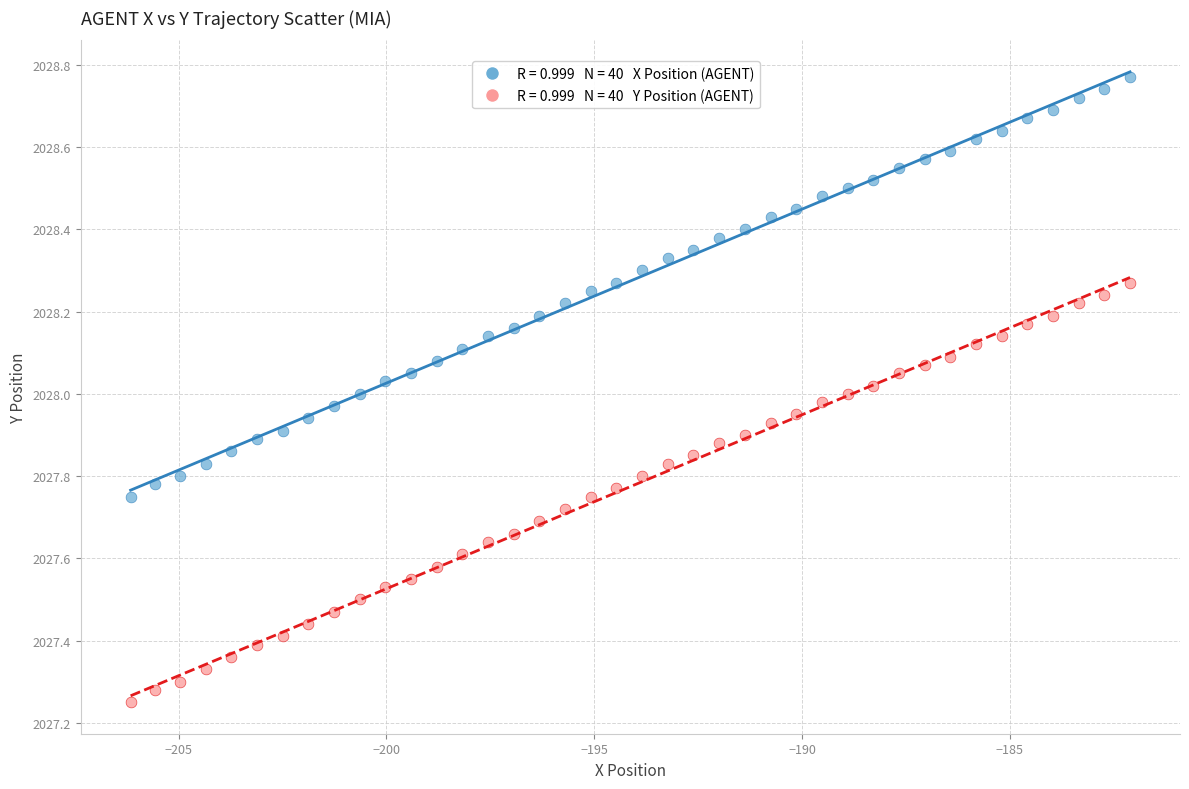

Across all data points, what is the range of X values (max minus min)?

24.0